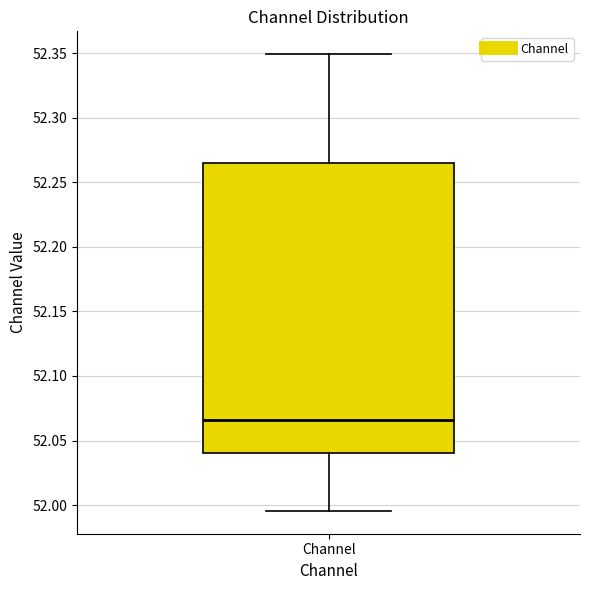

Where does the upper whisker of the box for Channel end on the y-axis? The values are not printed on the chart, so give them approximately, as read against the axis.

52.350